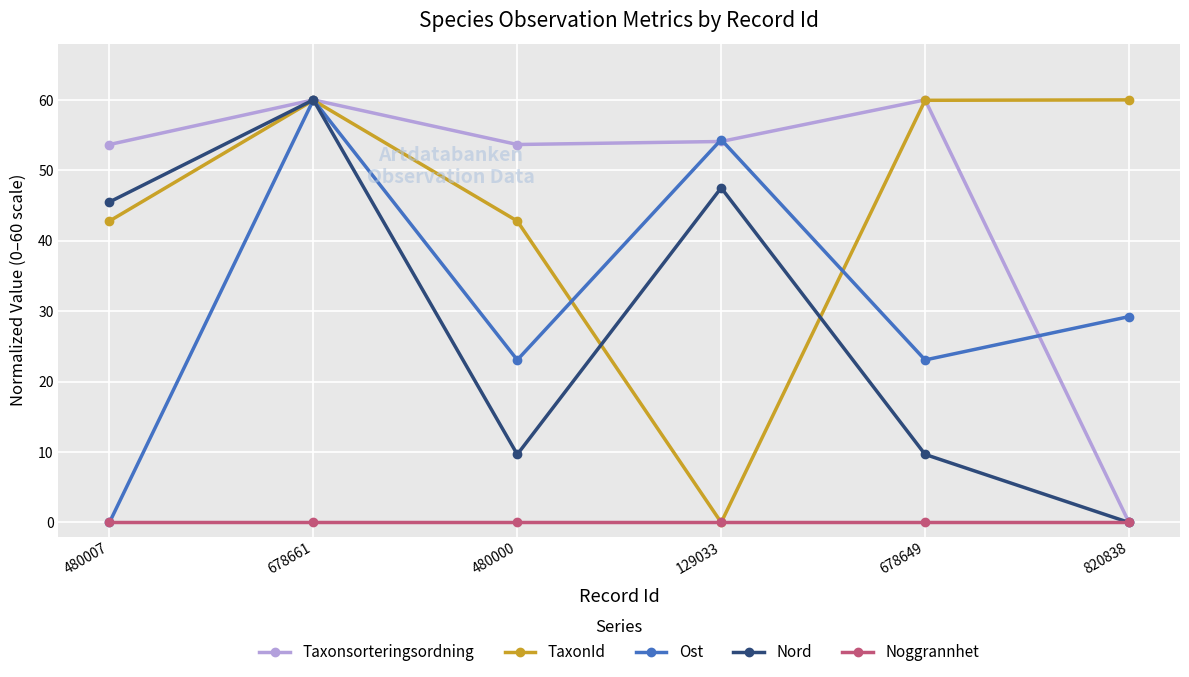

What is the label of the 3rd point from the right?

129033